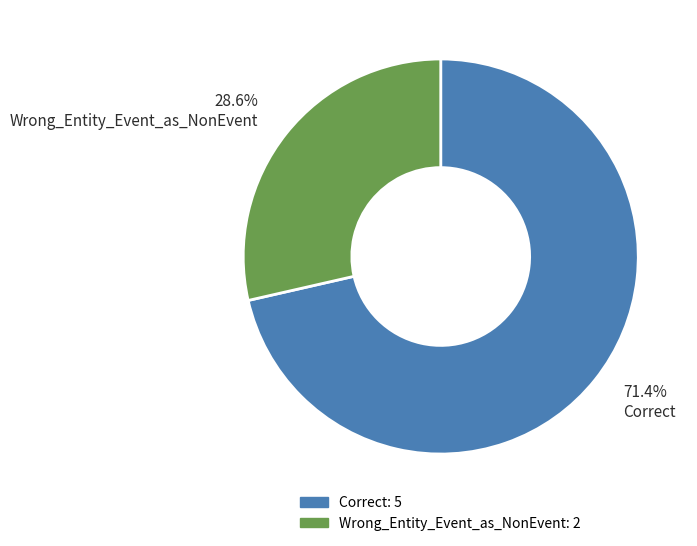

What is the largest slice in the pie chart?

71.4% Correct